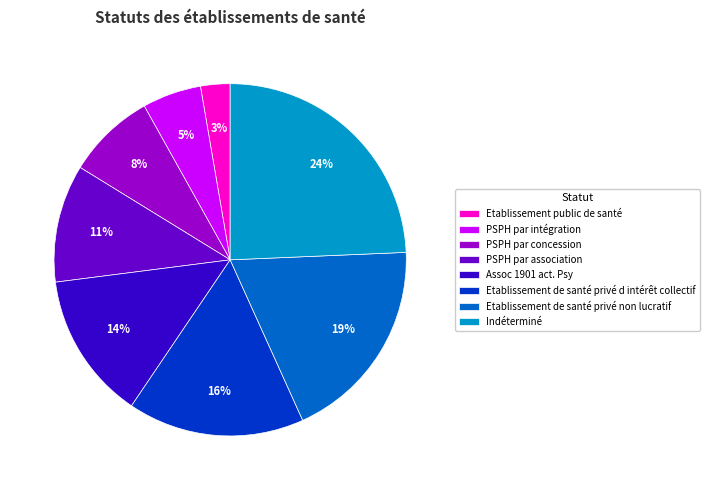

Which category has the biggest portion of the pie?

Indéterminé